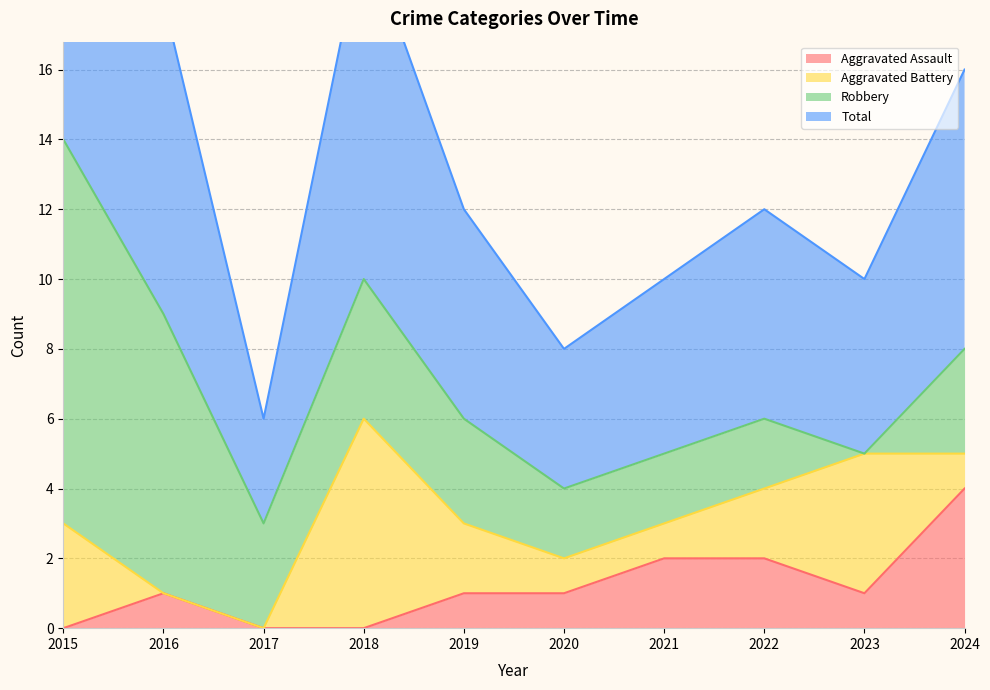

The Aggravated Assault series shows 1 at 2020. True or false?

True